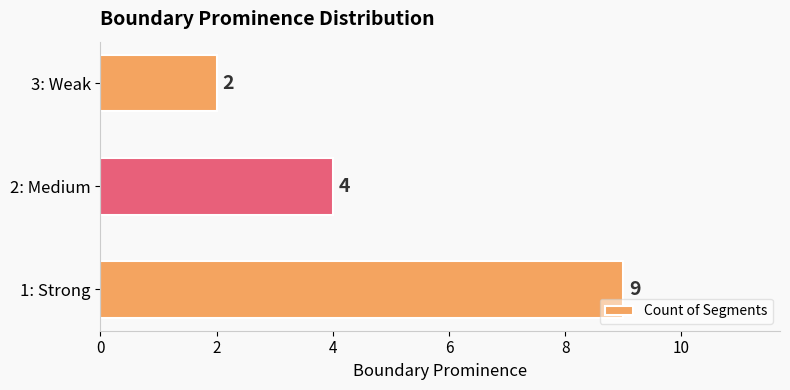

How many values are between 2 and 9?

3